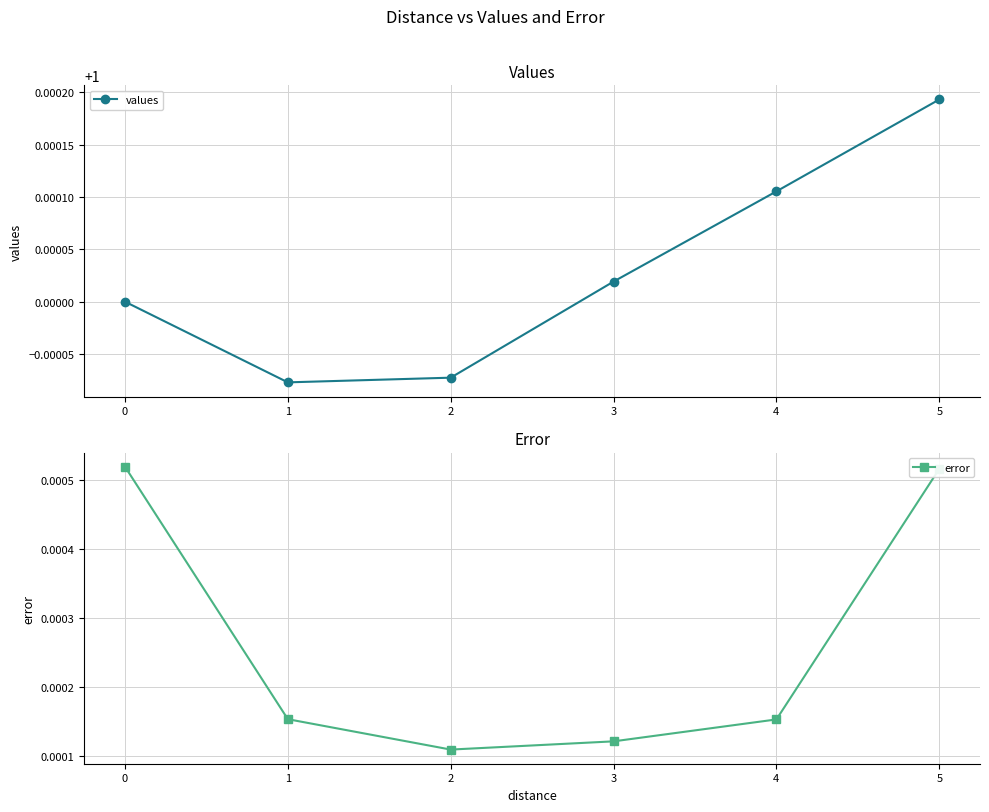

The value of values at 2 is 1.0. True or false?

True